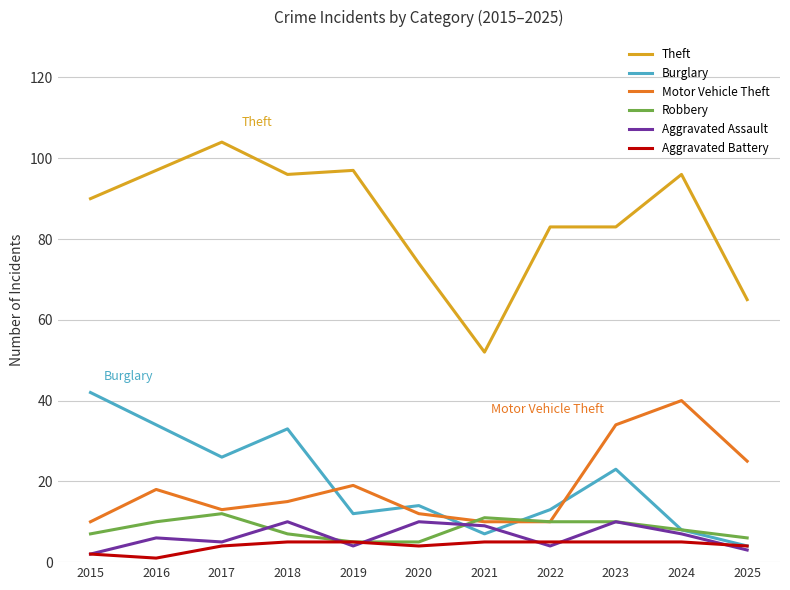

True or false: Robbery and Theft cross at least once.

False